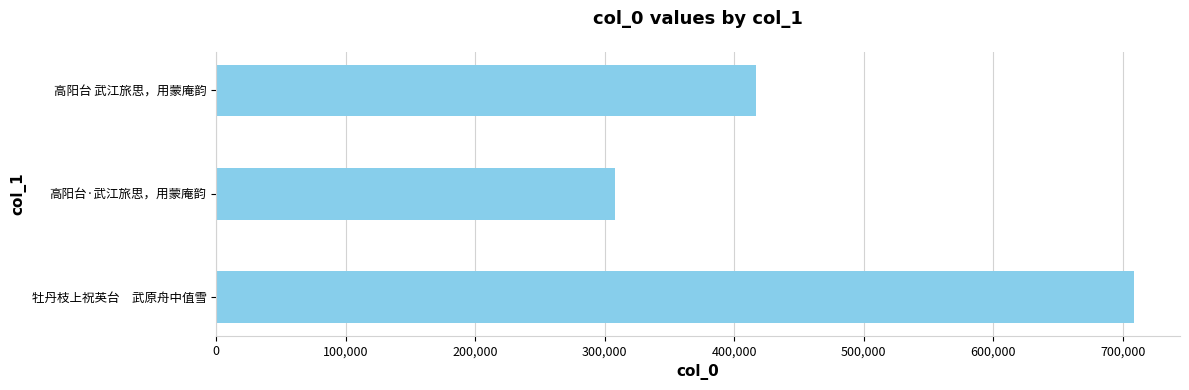

What is the sum of the values at 高阳台·武江旅思，用蒙庵韵 and 牡丹枝上祝英台　武原舟中值雪?

1016538